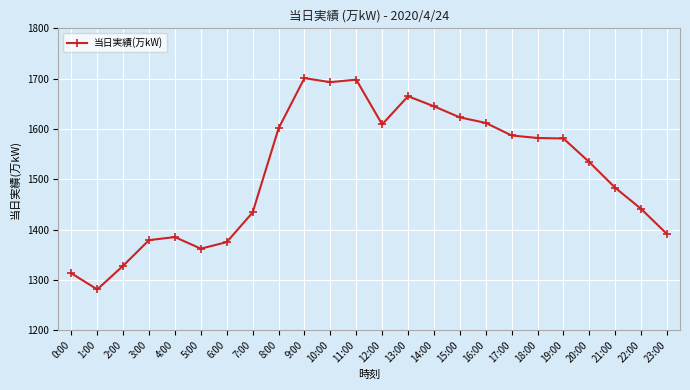

True or false: the data has more than 1 interior local peaks.

True